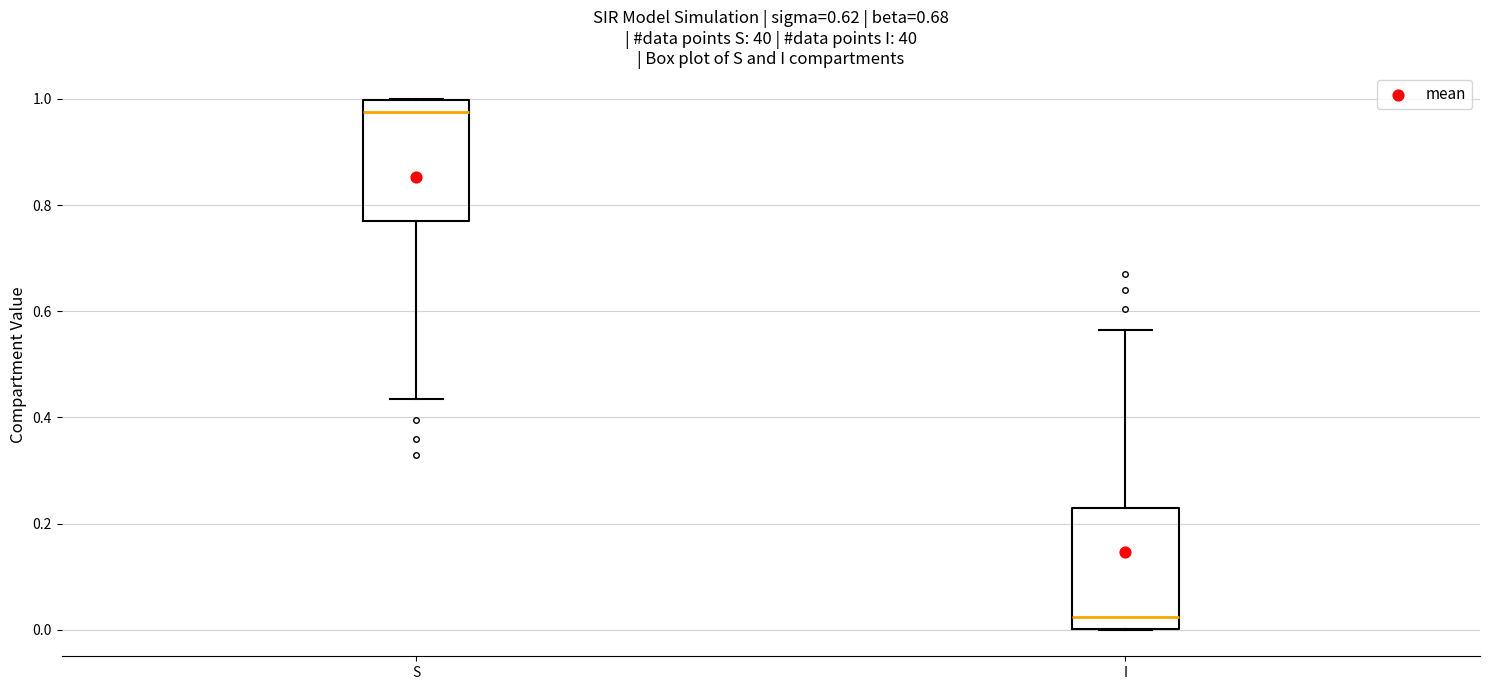

Where is the upper edge of the box for I on the y-axis? The values are not printed on the chart, so give them approximately, as read against the axis.

0.24